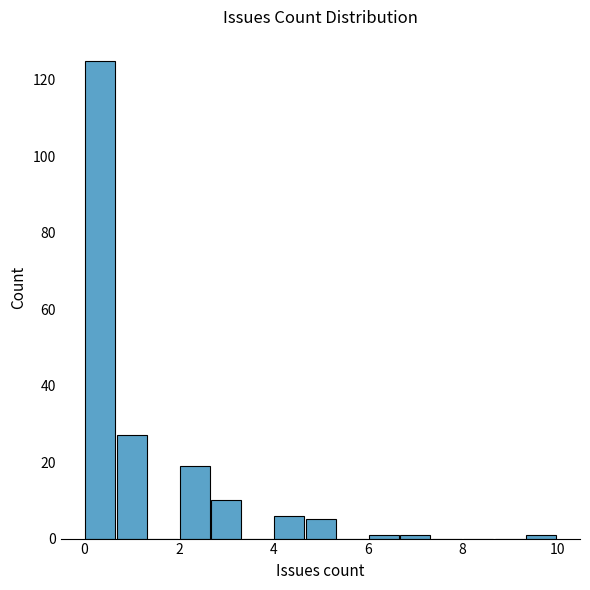

Read against the x-axis, roughly where is the centre of the tallest bar?

0.4